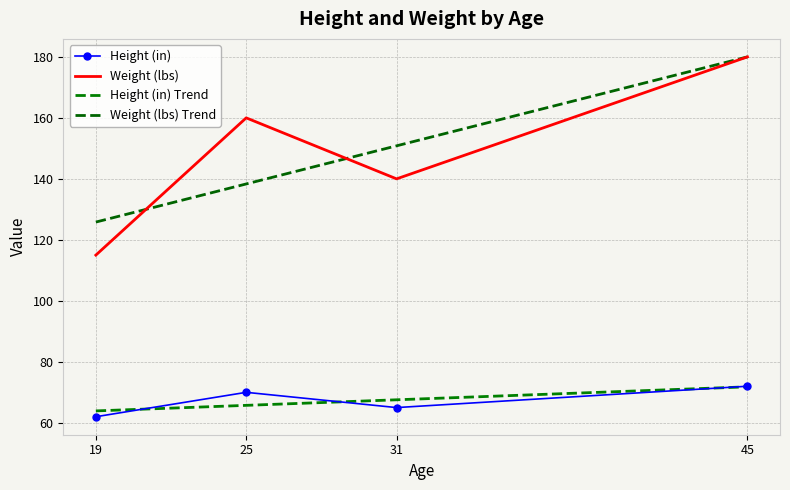

Where does the Height (in) Trend series first go above 67?

31